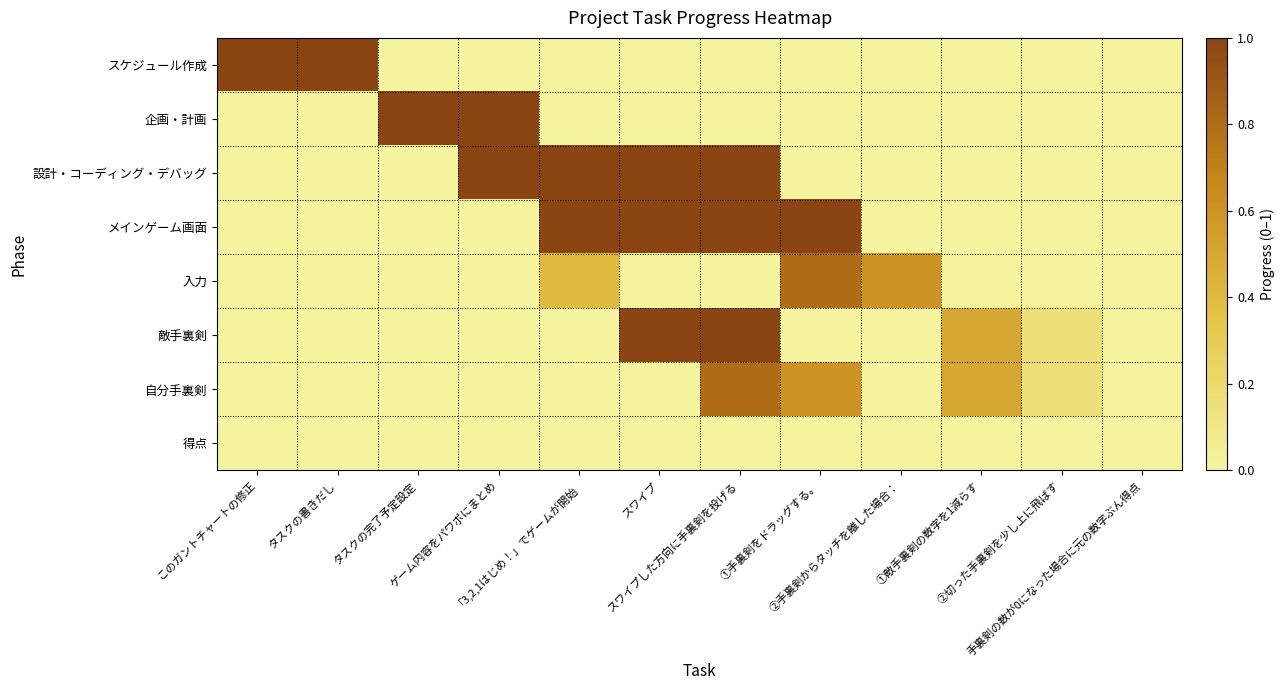

List the series in order of their peak value, highest first.

スケジュール作成, 企画・計画, 設計・コーディング・デバッグ, メインゲーム画面, 敵手裏剣, 入力, 自分手裏剣, 得点